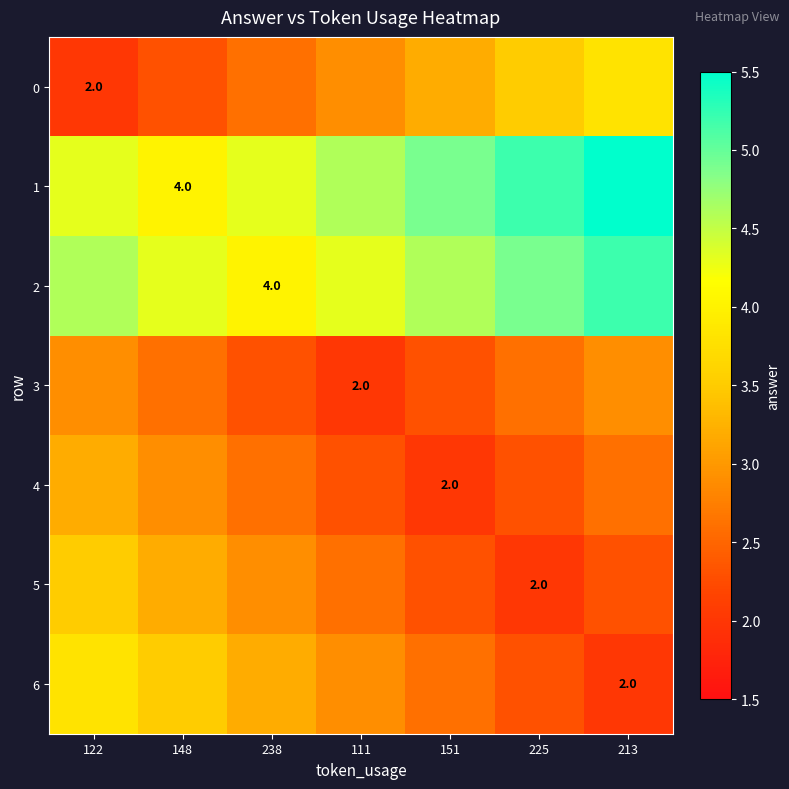

Between 213 and 122, which is larger?

213